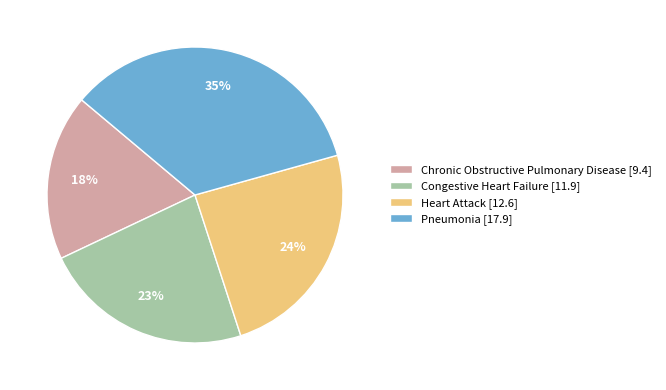

What is the largest slice in the pie chart?

Pneumonia [17.9]